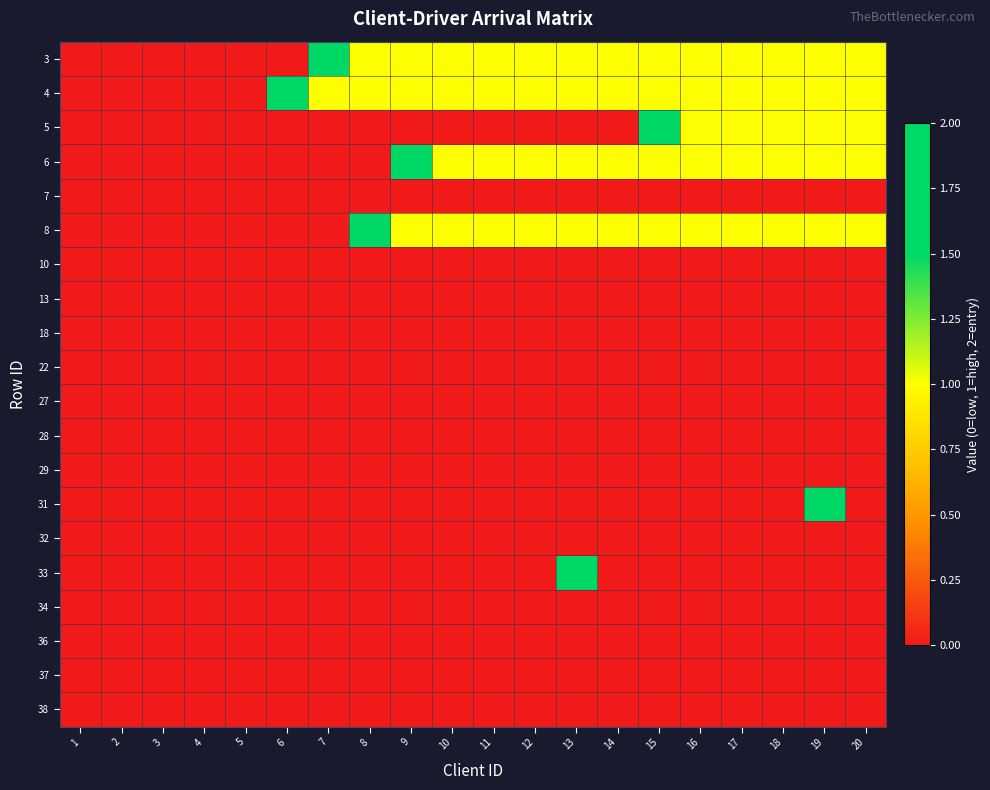

What is the greatest value displayed?

2